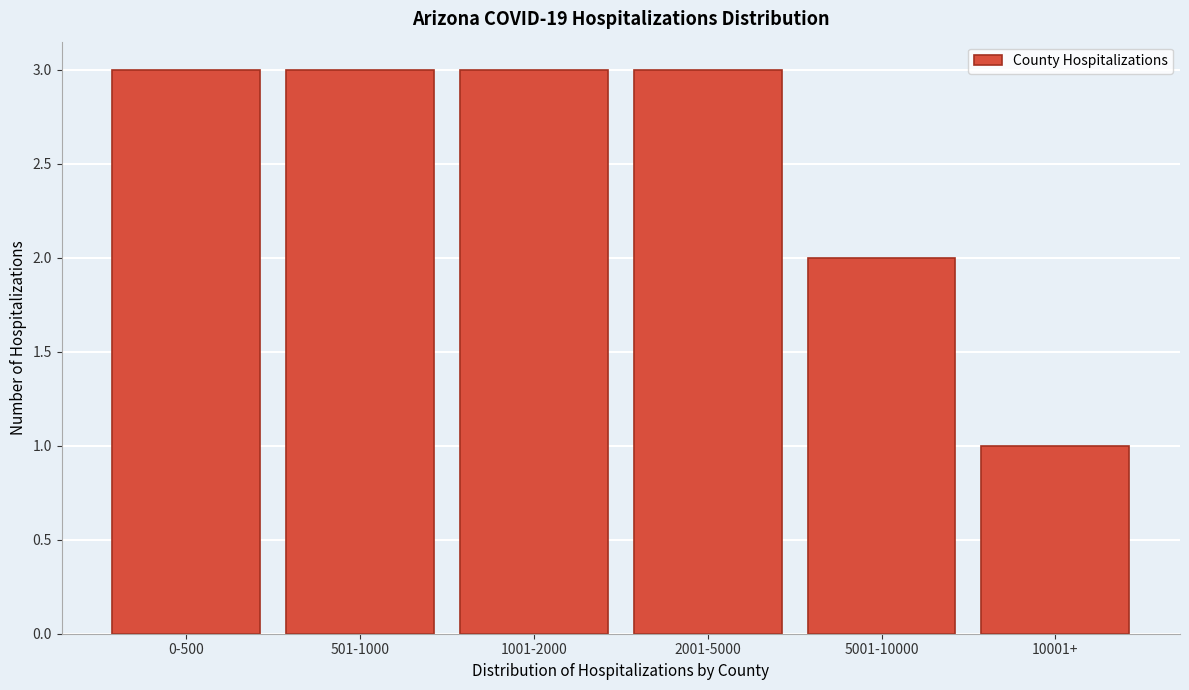

Reading left to right, list all the values displayed in this chart.

0-500=3	501-1000=3	1001-2000=3	2001-5000=3	5001-10000=2	10001+=1